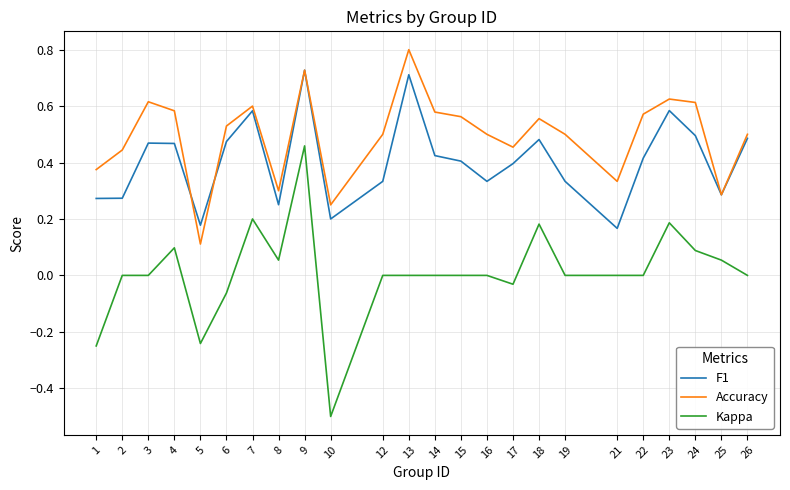

Does the chart have visible grid lines?

Yes